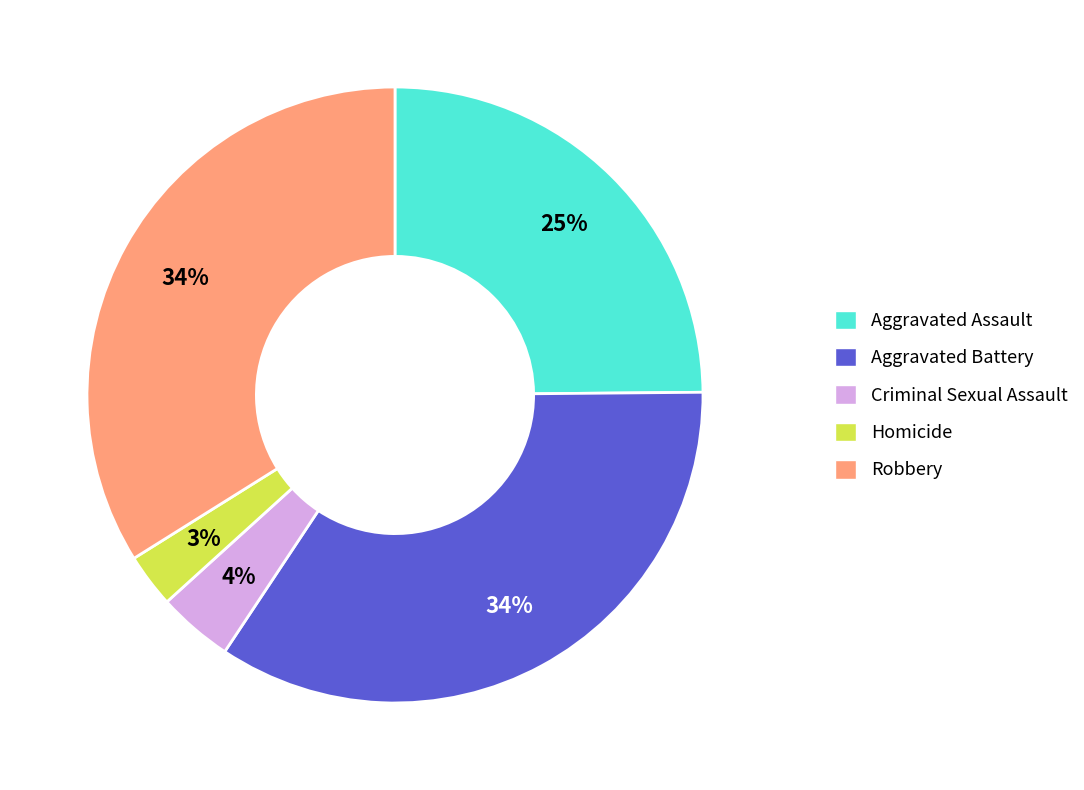

Which has a higher value, Aggravated Assault or Robbery?

Robbery